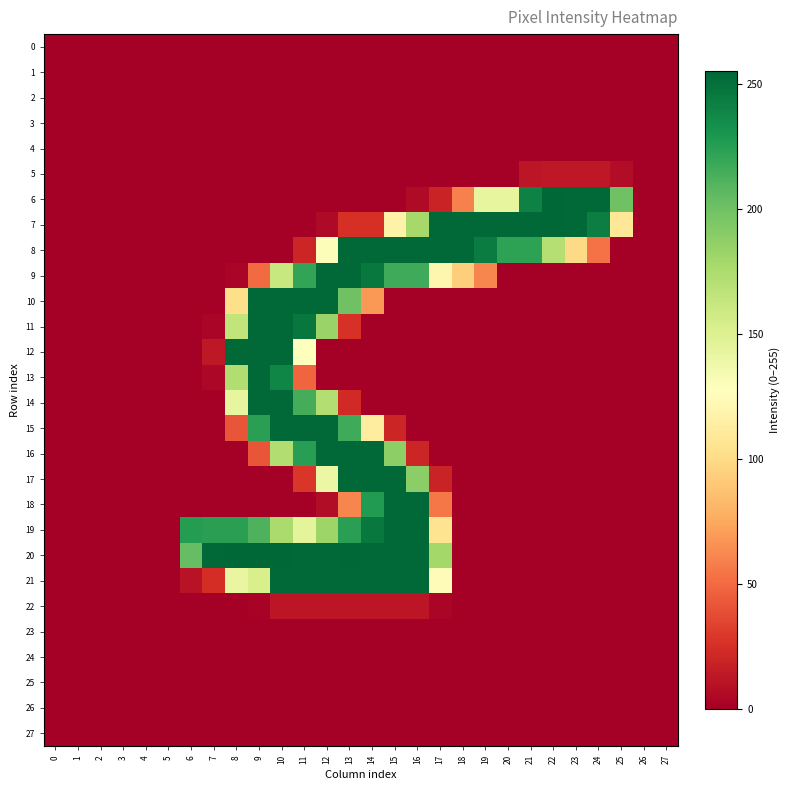

Count the number of data series in this chart.

28